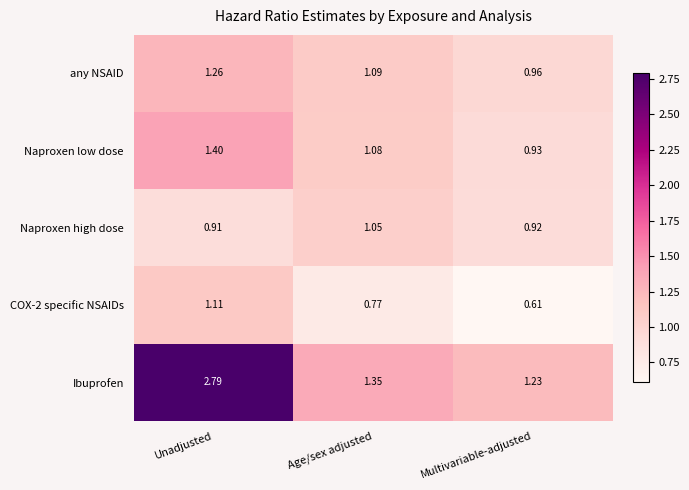

Which label corresponds to the smallest value in the chart?

Multivariable-adjusted